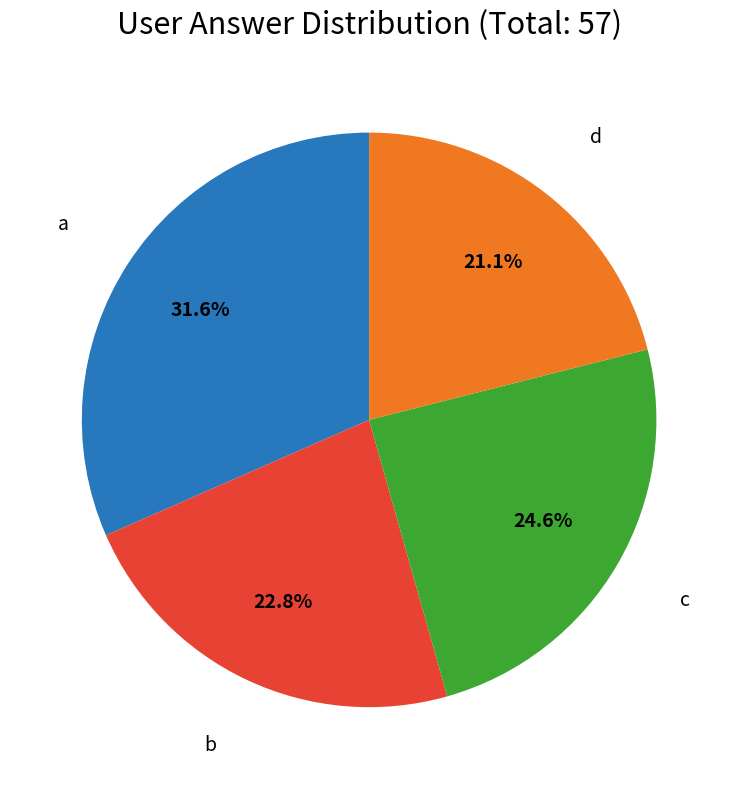

Combined, do d and c account for over 50%?

No